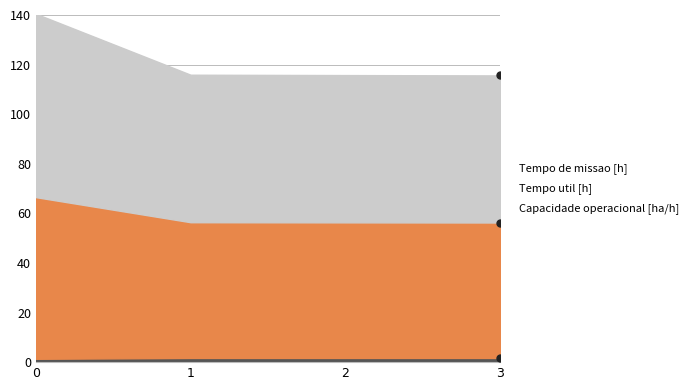

Reading right to left, list all the values displayed in this chart.

Capacidade operacional [ha/h]: 3=1.7	2=1.7	1=1.7	0=1.4
Tempo util [h]: 3=56.3	2=56.4	1=56.4	0=66.5
Tempo de missao [h]: 3=115.6	2=115.8	1=115.9	0=140.5